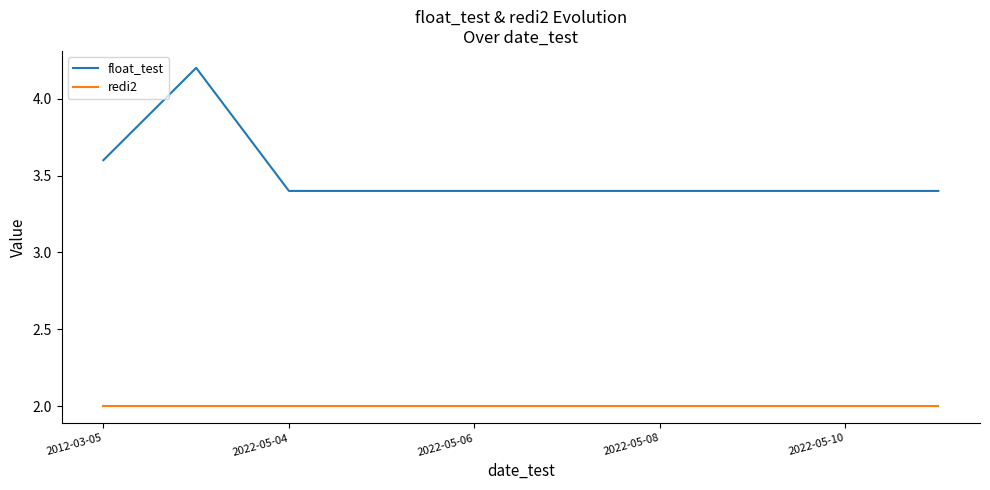

Which series has the largest range (max minus min)?

float_test